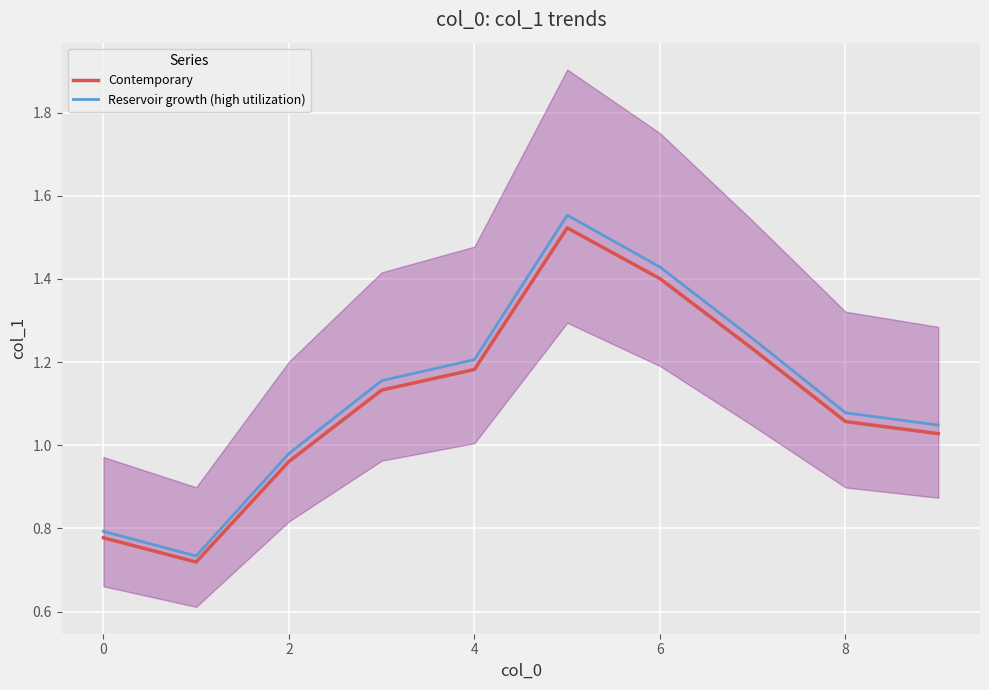

List the series in order of their peak value, lowest first.

Contemporary, Reservoir growth (high utilization)